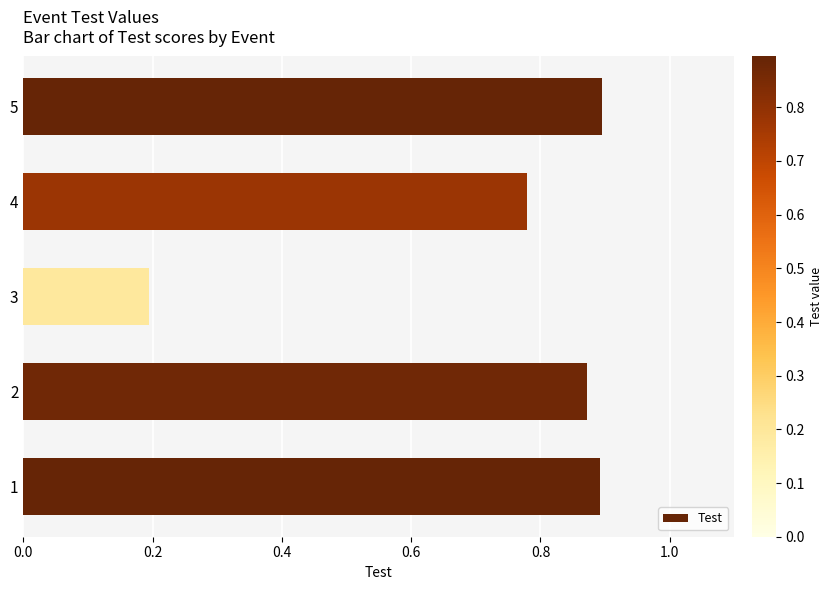

The chart shows a value of 0.9 at 1. True or false?

True